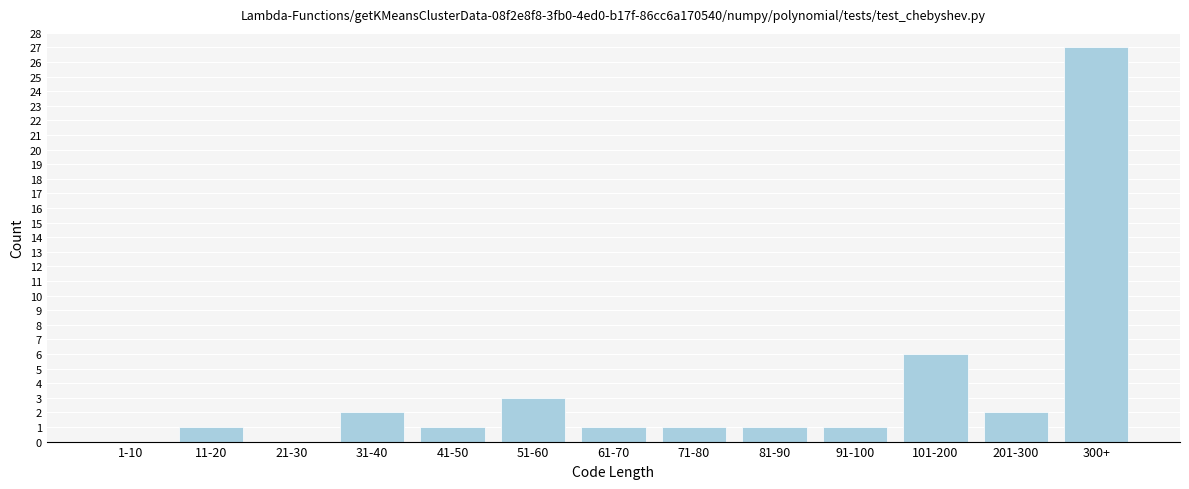

Reading right to left, list all the values displayed in this chart.

300+=27	201-300=2	101-200=6	91-100=1	81-90=1	71-80=1	61-70=1	51-60=3	41-50=1	31-40=2	21-30=0	11-20=1	1-10=0